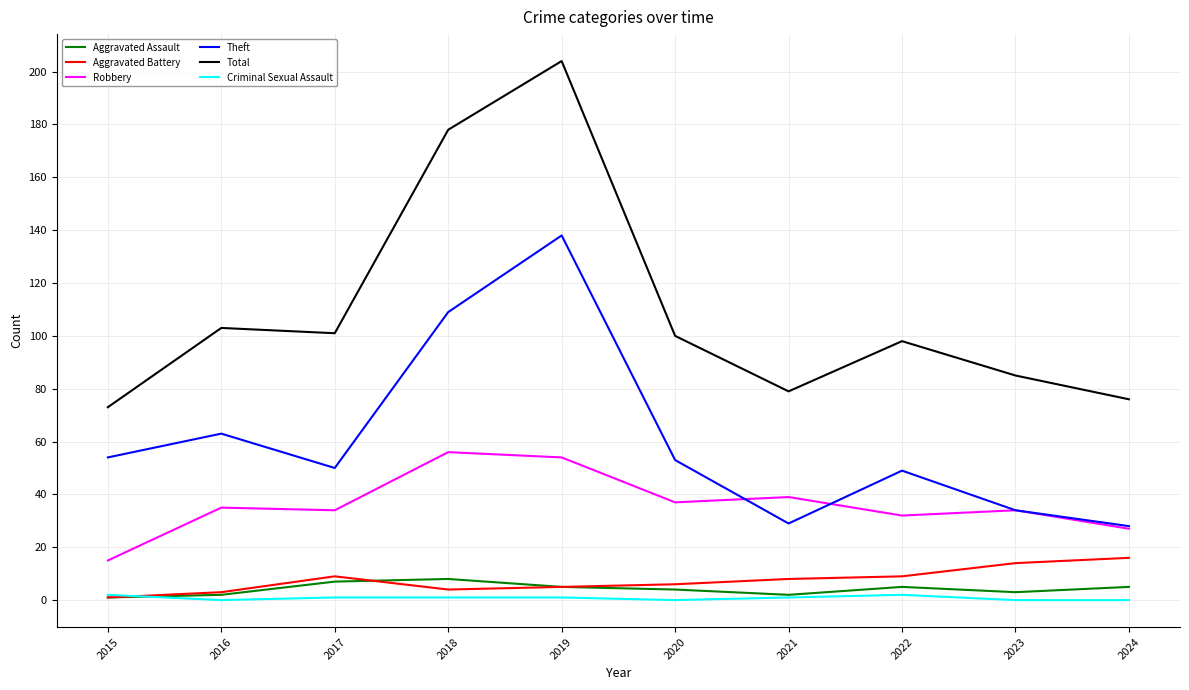

How many series are shown in this chart?

6